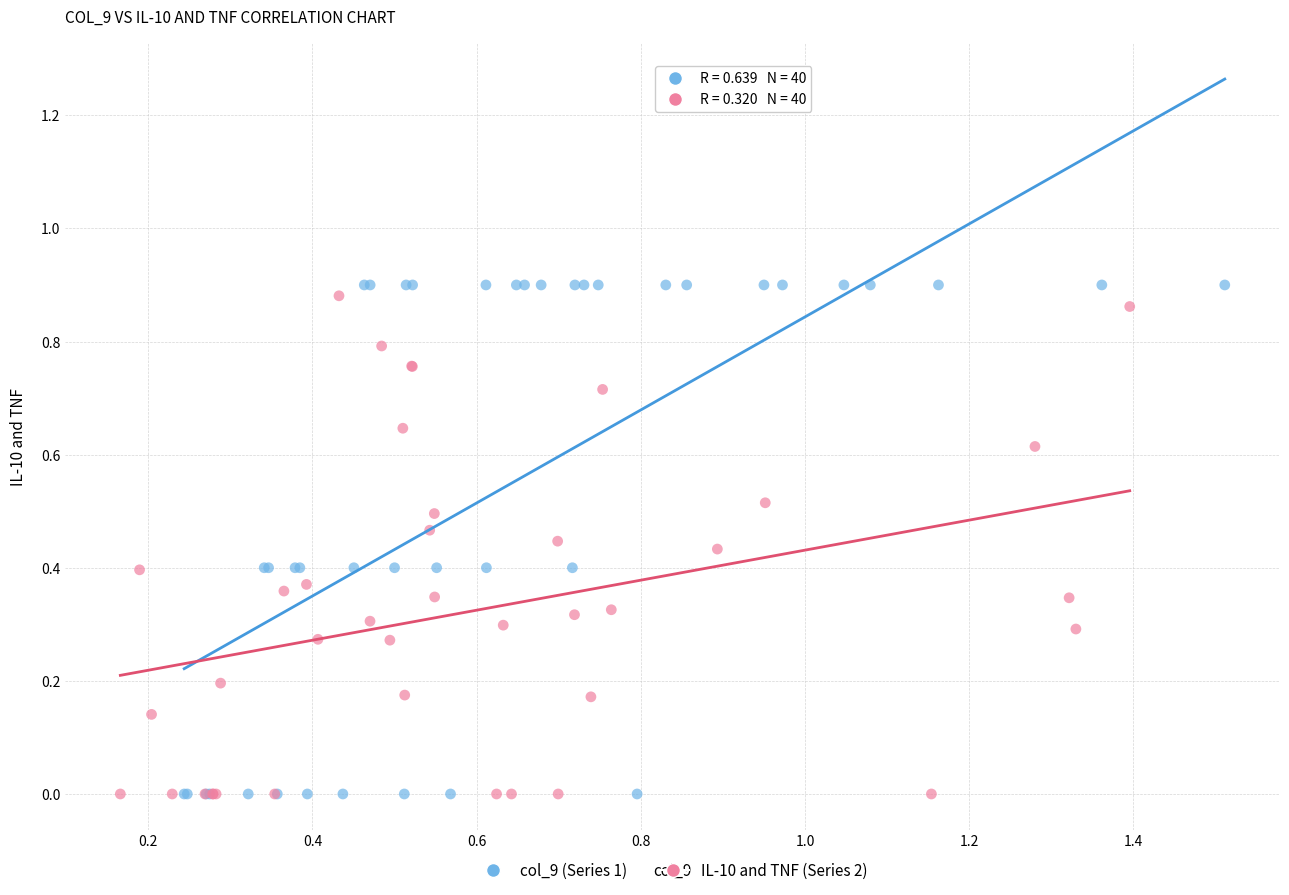

Which series has the widest spread of Y values?

col_9 (Series 1)